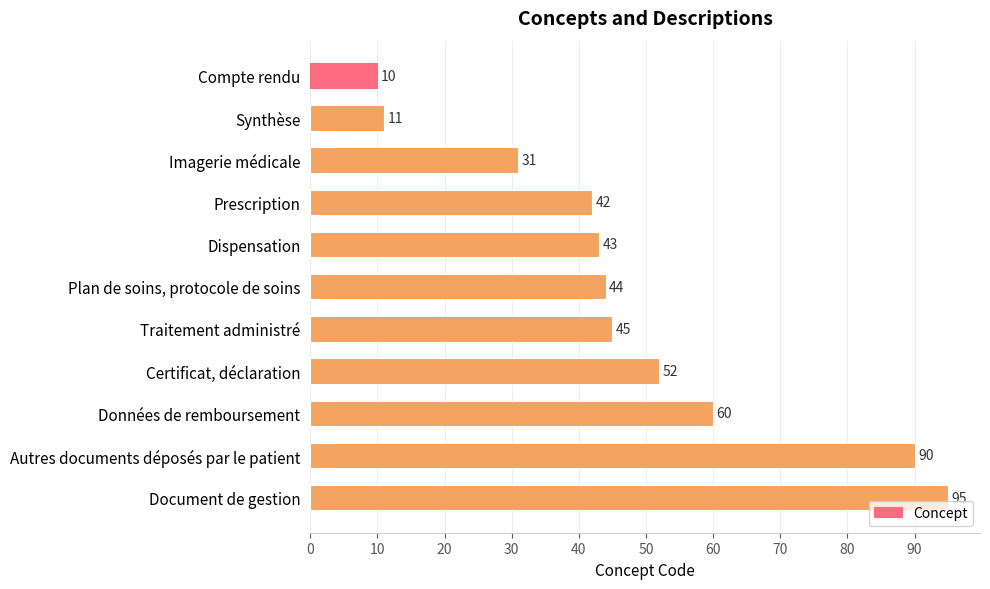

Reading top to bottom, transcribe all the data shown in this chart.

Compte rendu=10	Synthèse=11	Imagerie médicale=31	Prescription=42	Dispensation=43	Plan de soins, protocole de soins=44	Traitement administré=45	Certificat, déclaration=52	Données de remboursement=60	Autres documents déposés par le patient=90	Document de gestion=95